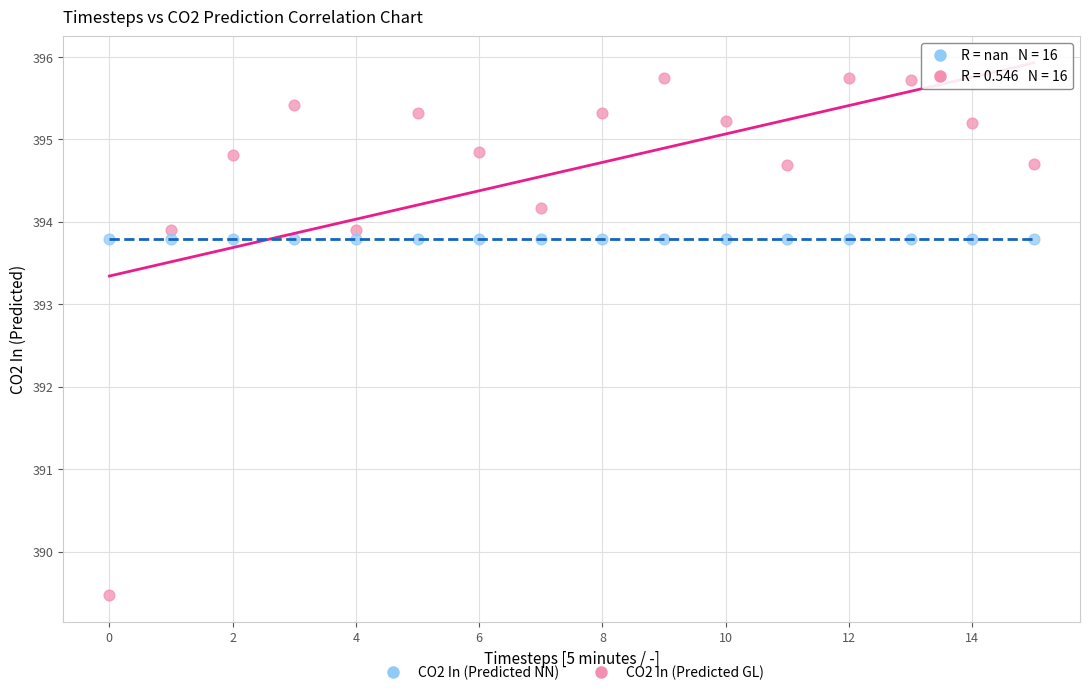

Which series reaches the maximum Y coordinate?

CO2 In (Predicted GL)